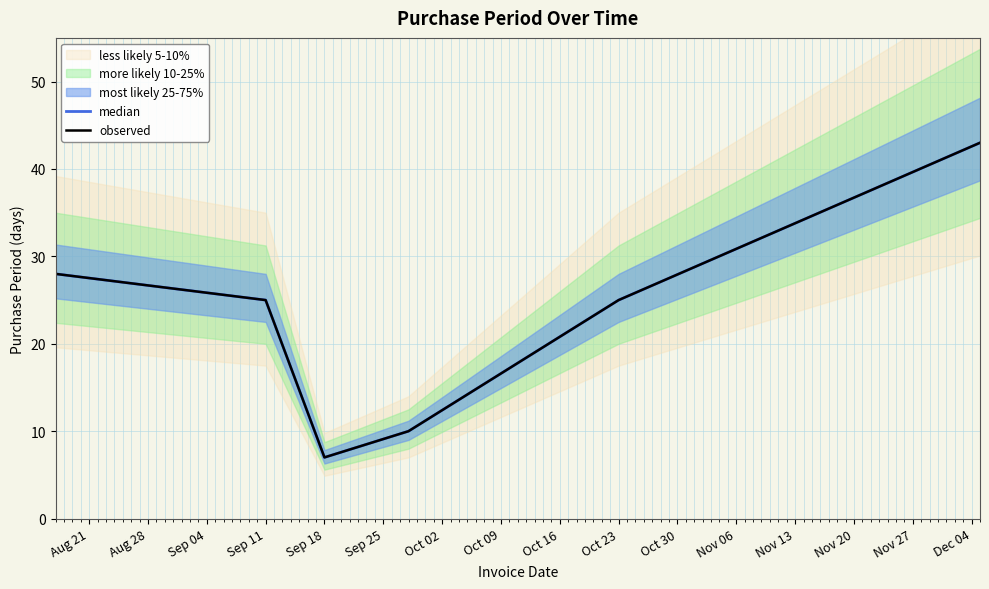

Rank the series at Aug 21 from highest to lowest value.

median, observed